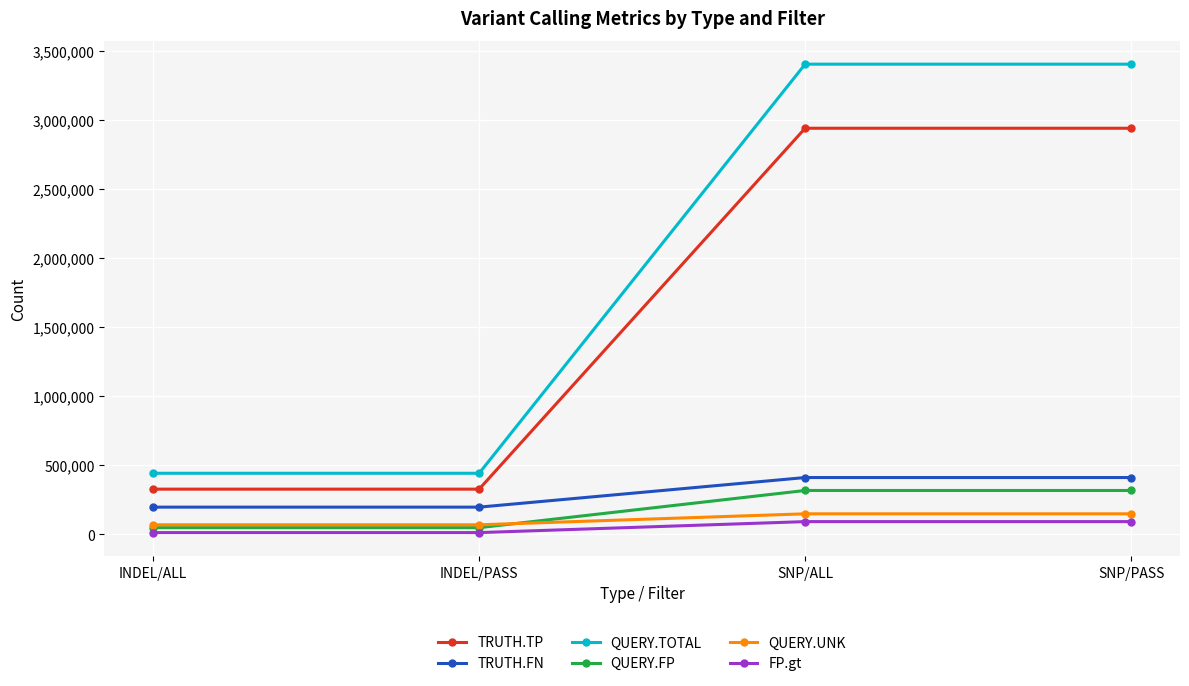

Rank the series by their maximum value, from highest to lowest.

QUERY.TOTAL, TRUTH.TP, TRUTH.FN, QUERY.FP, QUERY.UNK, FP.gt